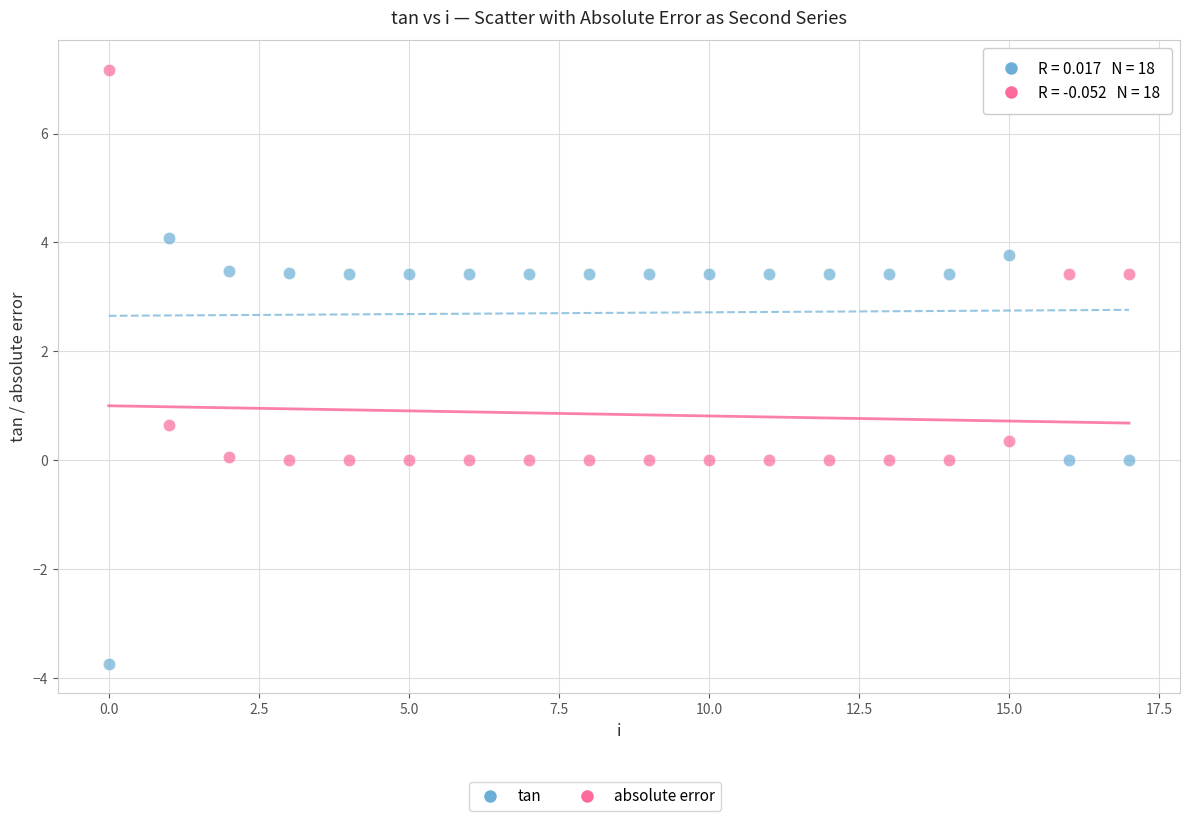

Which series contains the highest Y value?

absolute error